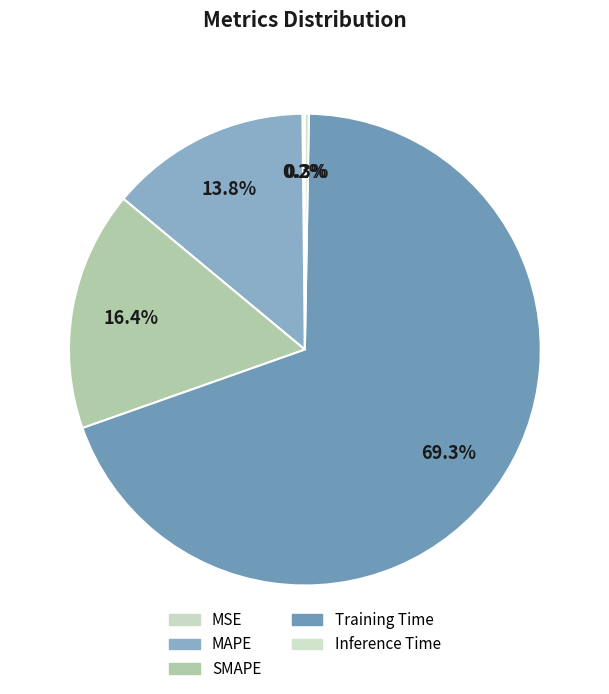

Does Inference Time account for over 50% of the chart?

No